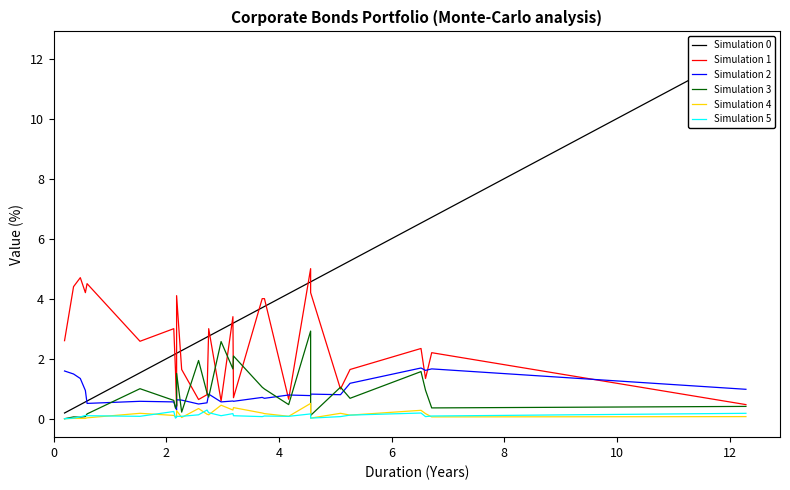

What is the value of the Simulation 3 point at the 2nd from the left?

0.1